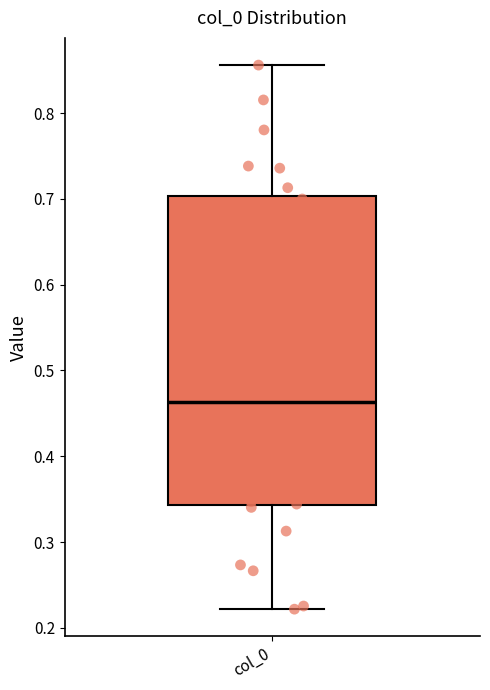

Transcribe this box plot: give where the median line is, the range the box spans, and where the two whiskers end, as read against the y-axis. The values are not printed on the chart, so give them approximately, as read against the axis.

median 0.46, box 0.34 to 0.70, whiskers 0.22 to 0.86